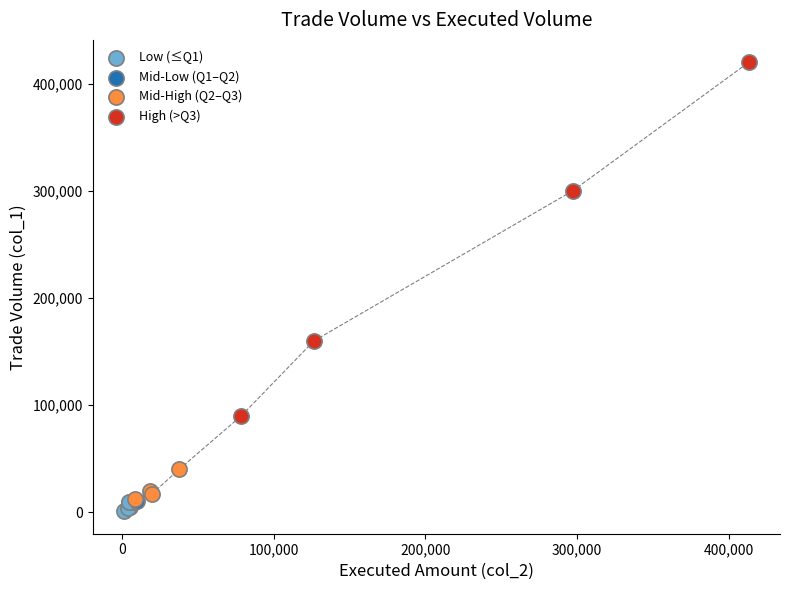

What are all the series names shown in the legend?

Low (≤Q1), Mid-Low (Q1–Q2), Mid-High (Q2–Q3), High (>Q3)